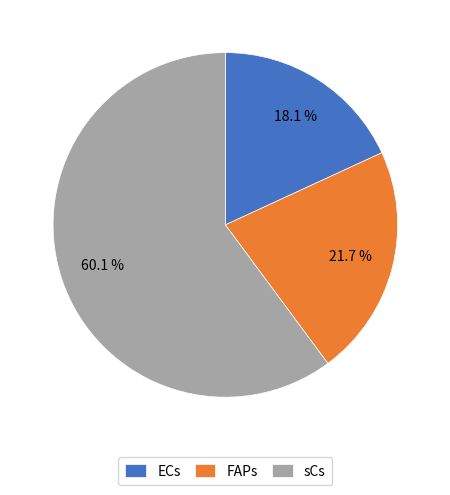

The ECs slice represents 32% of the pie. True or false?

False